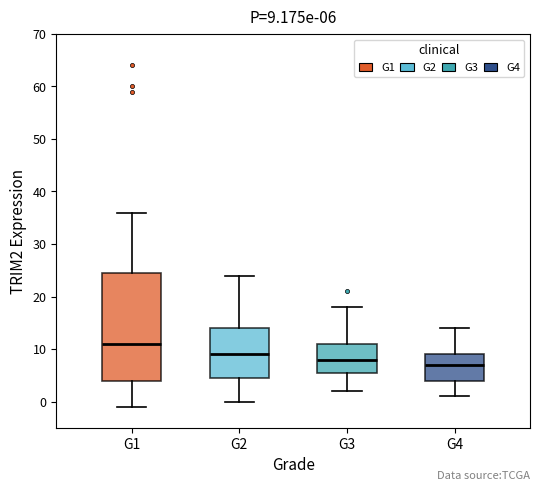

Comparing the boxes themselves (not the whiskers), which one is the tallest?

G1